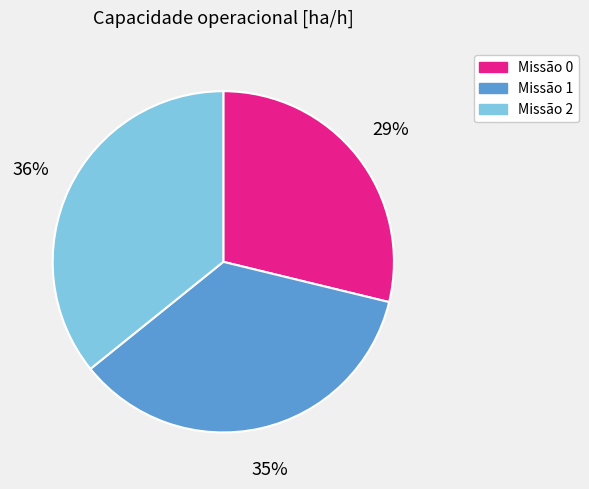

To the nearest percent, what is the difference between the largest and smallest slice percentages?

7%